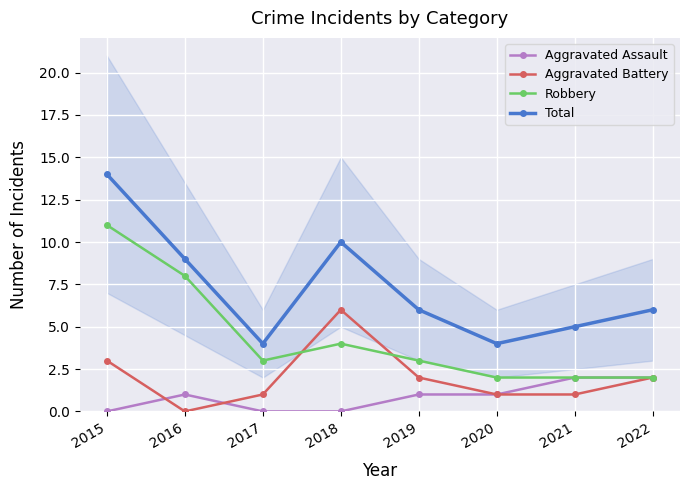

What is the sum of the Robbery values at 2021 and 2017?

5